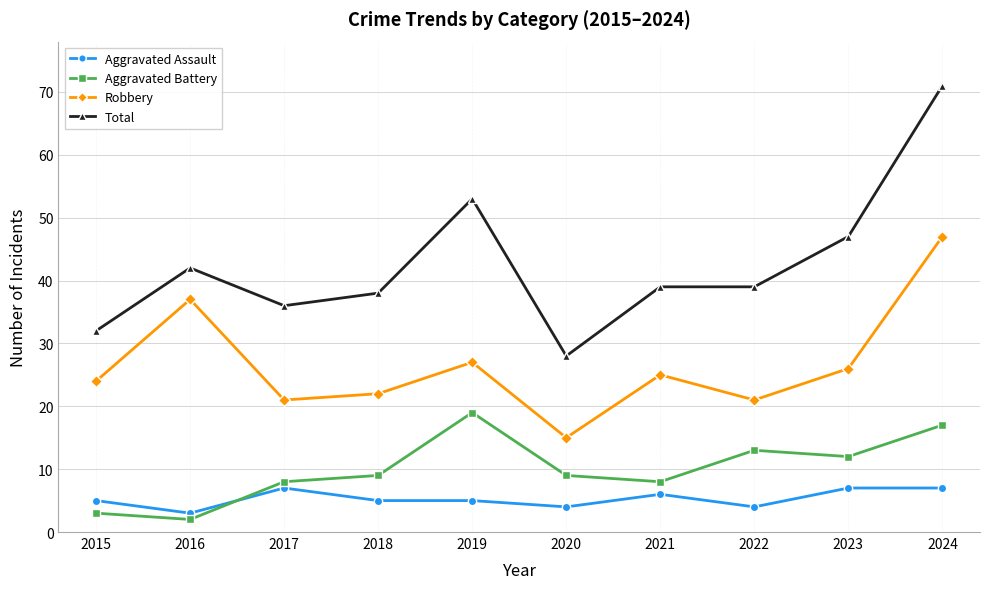

What are all the series names shown in the legend?

Aggravated Assault, Aggravated Battery, Robbery, Total